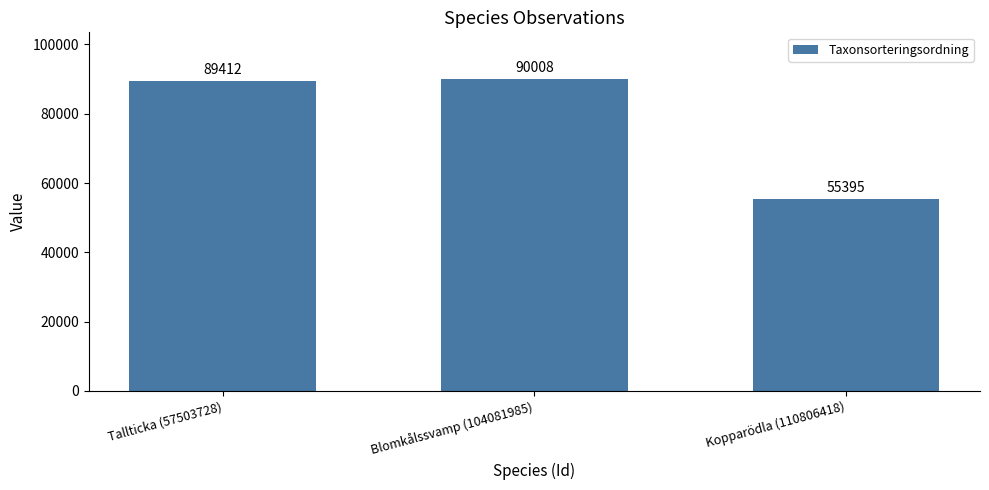

What is the greatest value displayed?

90008